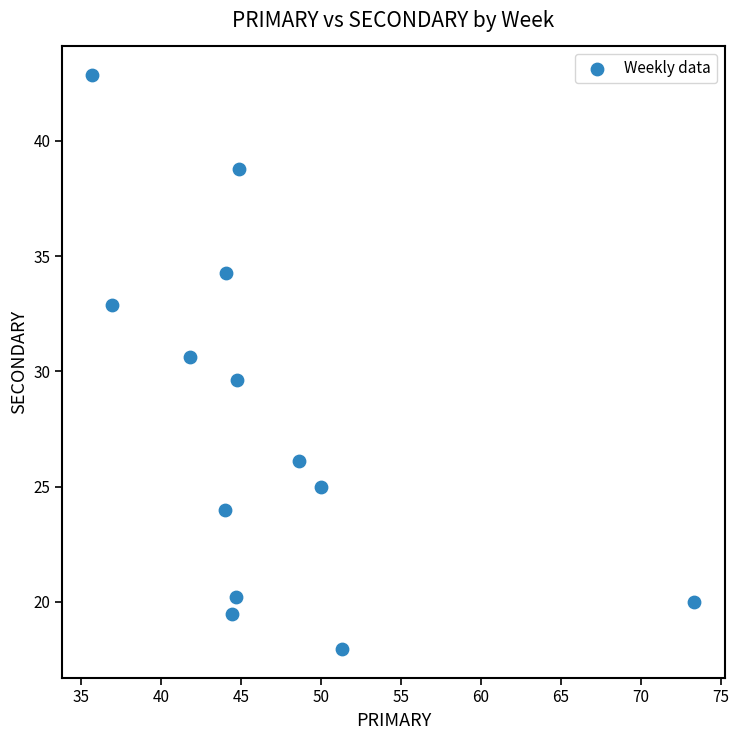

What is the range of Y values (max minus min)?

24.9